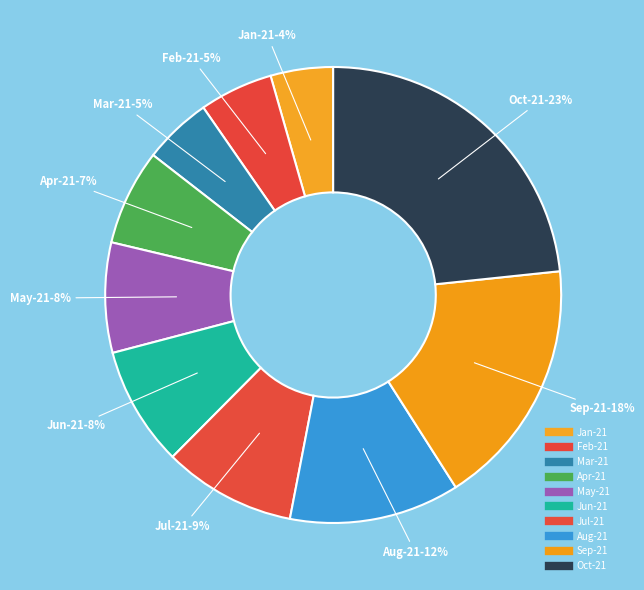

How many segments does this pie chart have?

10